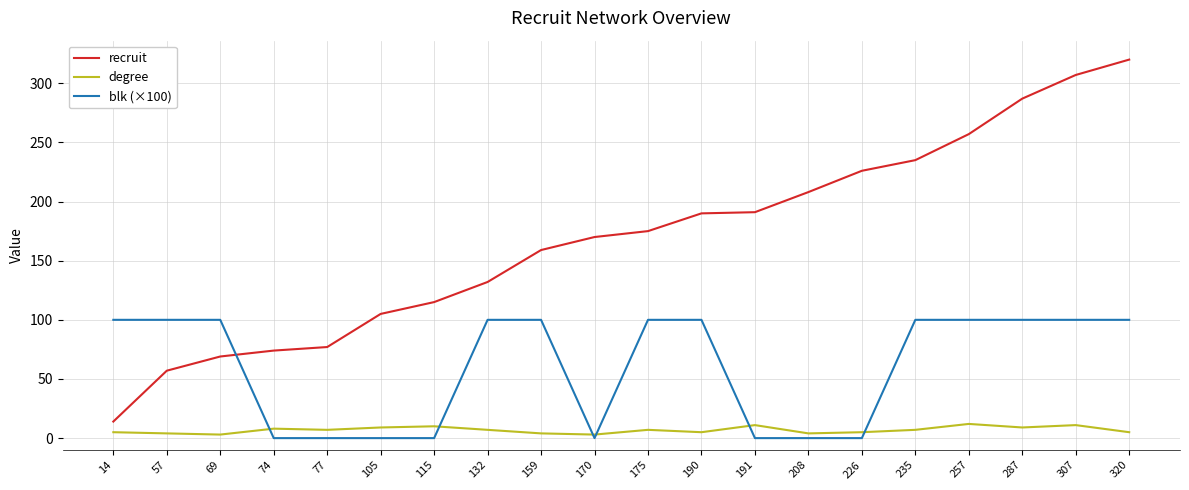

Which series has the largest range (max minus min)?

recruit